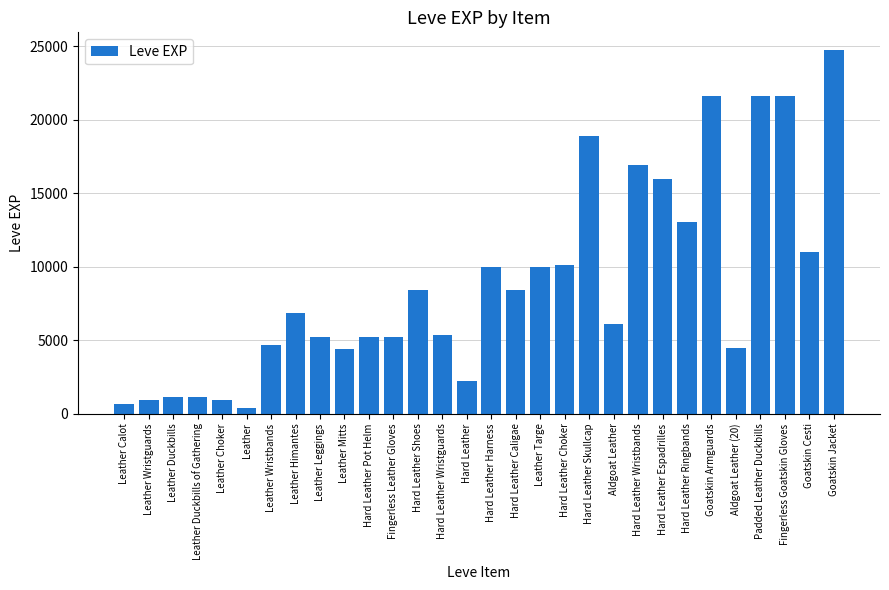

How many series are shown in this chart?

1